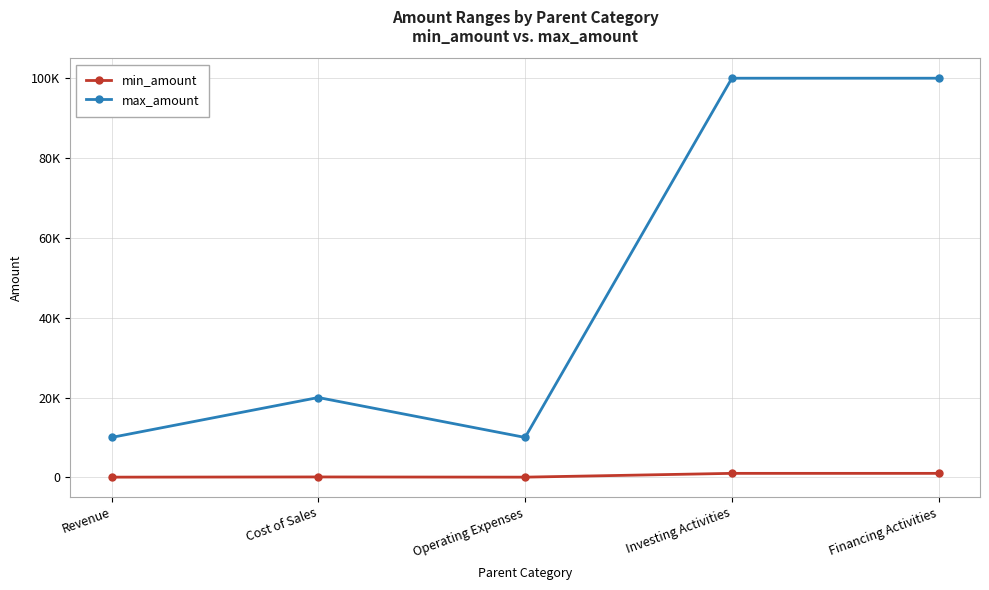

Which has a higher value, Operating Expenses or Cost of Sales?

Cost of Sales